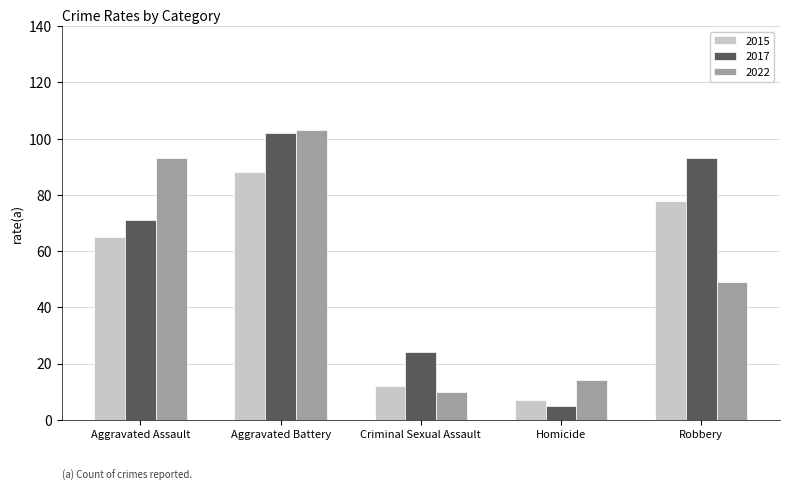

At which category is the sum across all series the highest?

Aggravated Battery